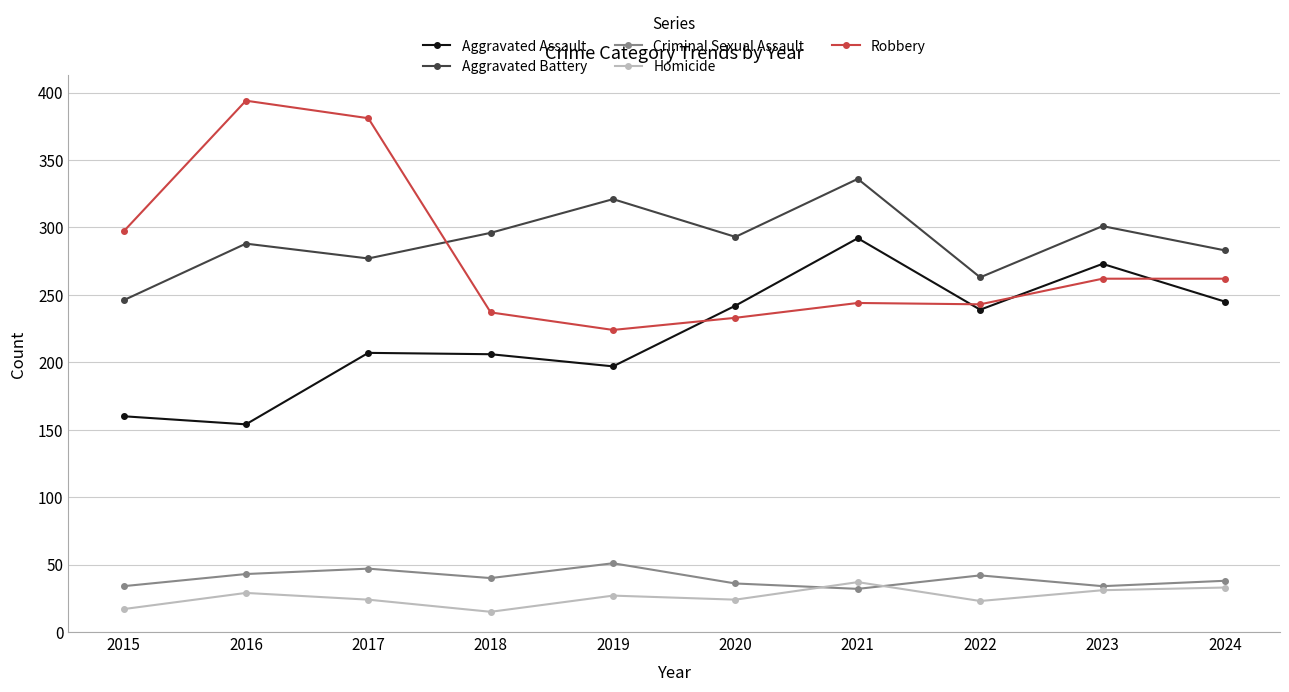

At which category does Homicide reach its first local valley?

2018